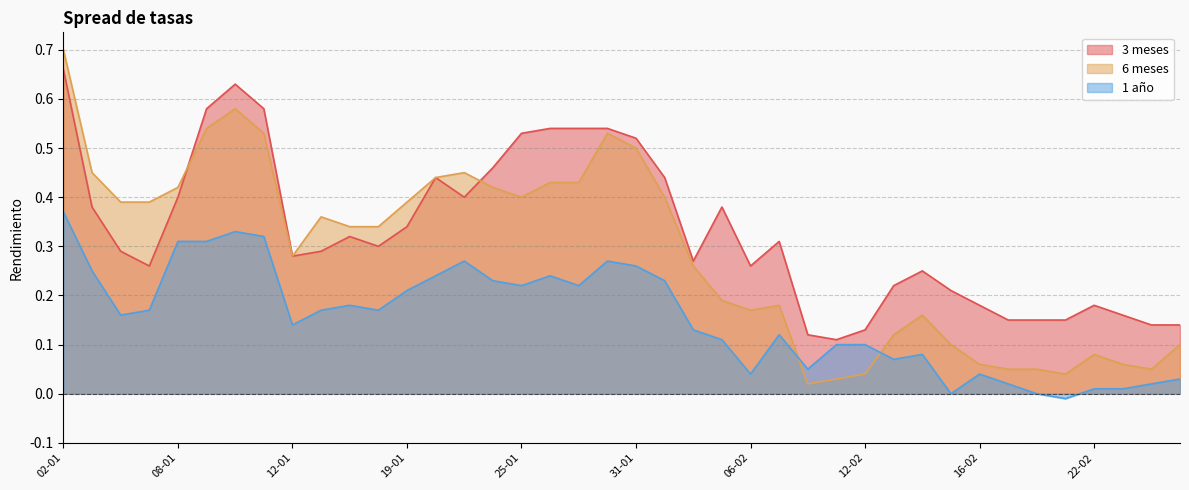

In 3 meses, how many points are higher than both neighbors (excluding endpoints)?

7